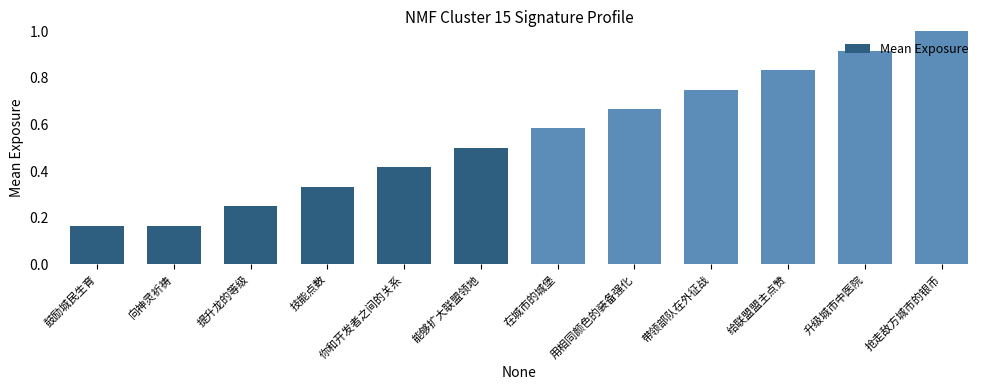

How many bars are there in total?

12